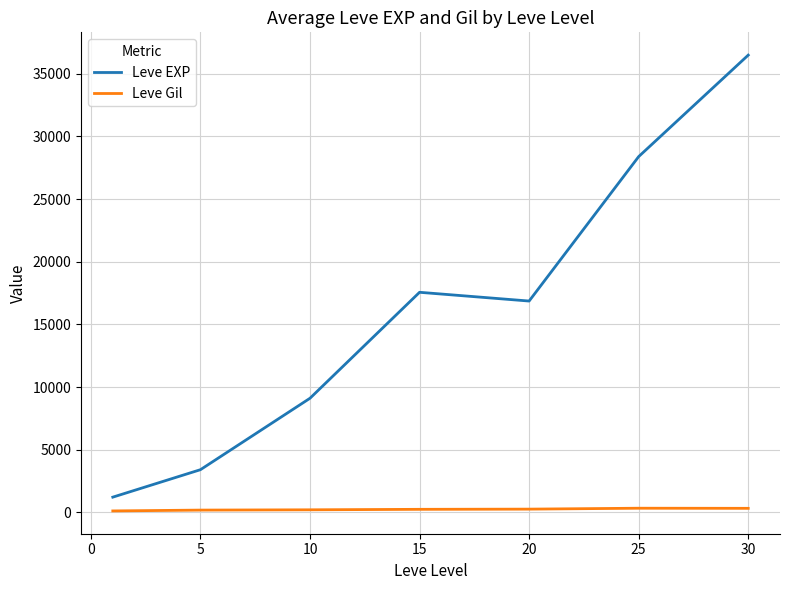

List the series in order of their overall mean, highest first.

Leve EXP, Leve Gil